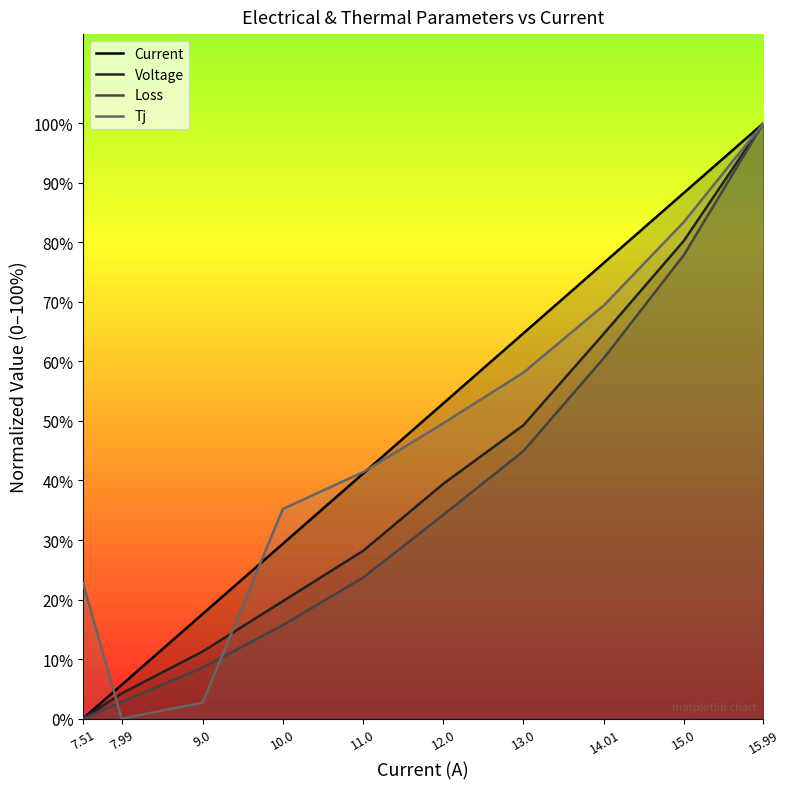

What is the average value of the Current series?

47.6